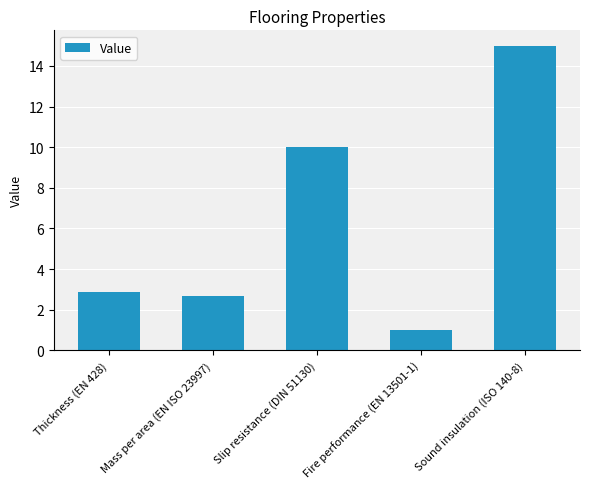

What is the smallest value displayed?

1.0